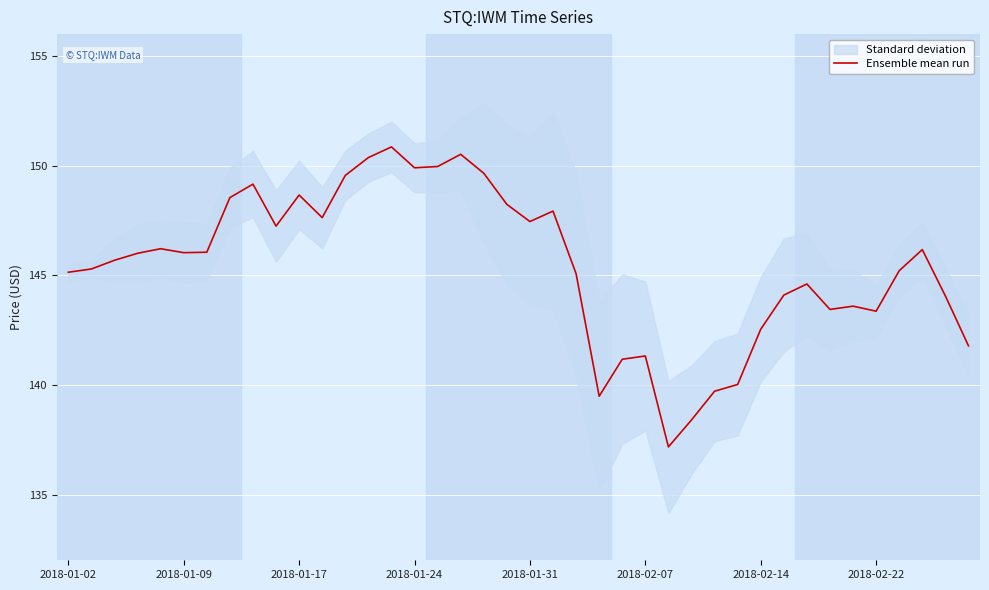

What is the highest value of the Ensemble mean run series?

150.9